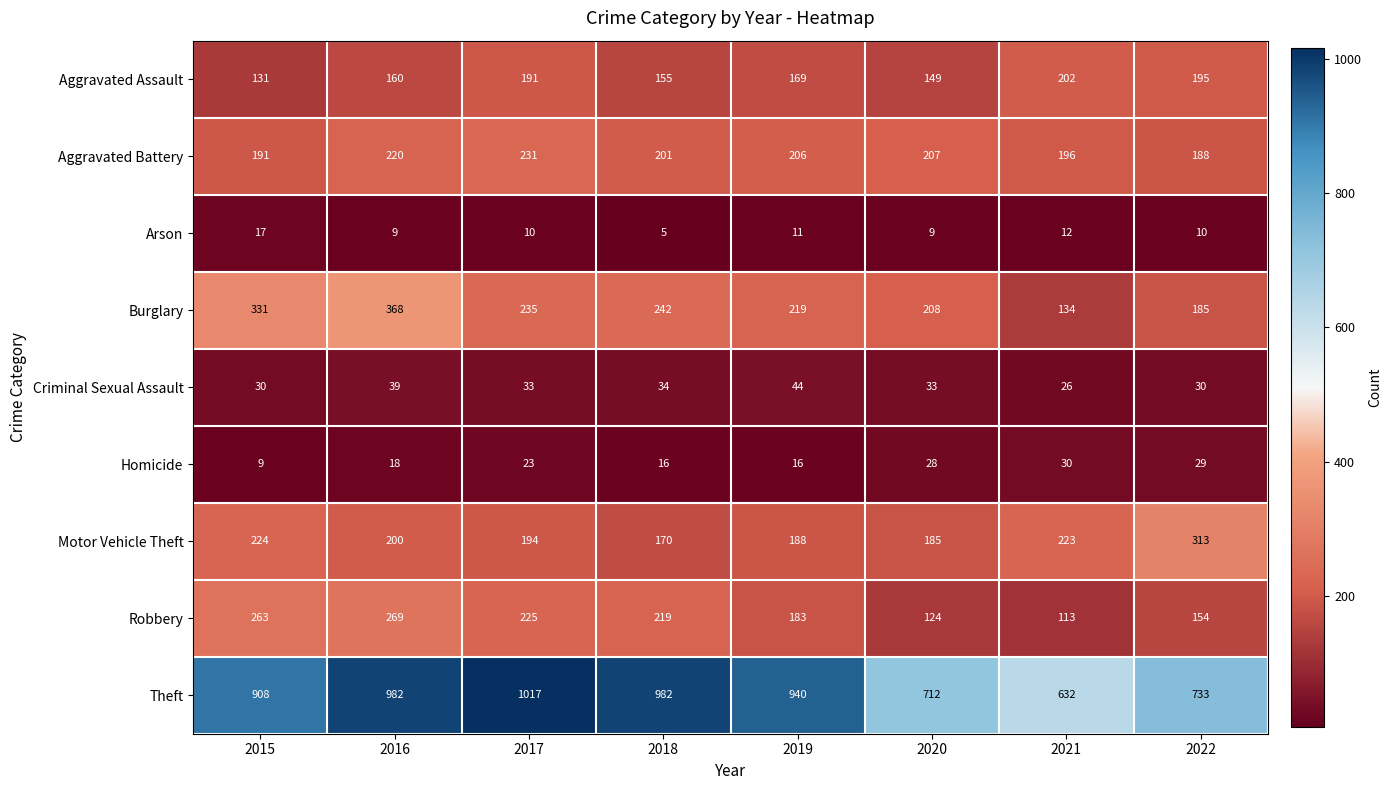

What is the sum of the Aggravated Battery values at 2018 and 2019?

407